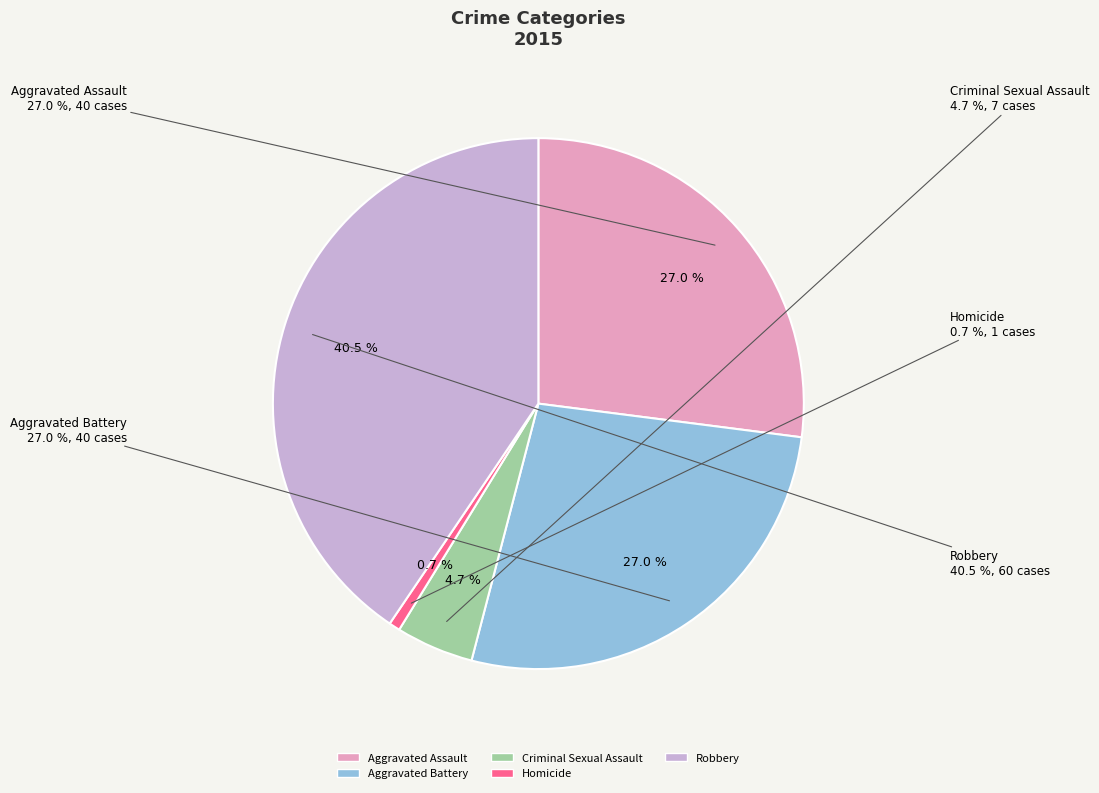

What percentage is the Criminal Sexual Assault slice, to the nearest percent?

5%